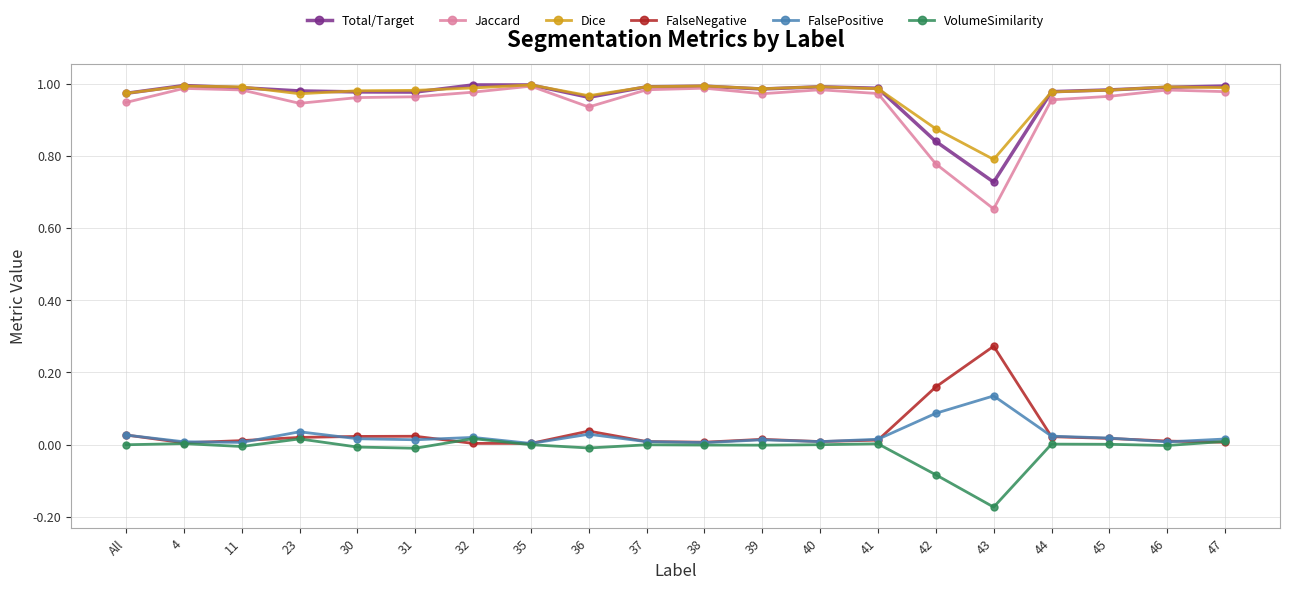

True or false: Total/Target has more than 0 interior local peaks.

True